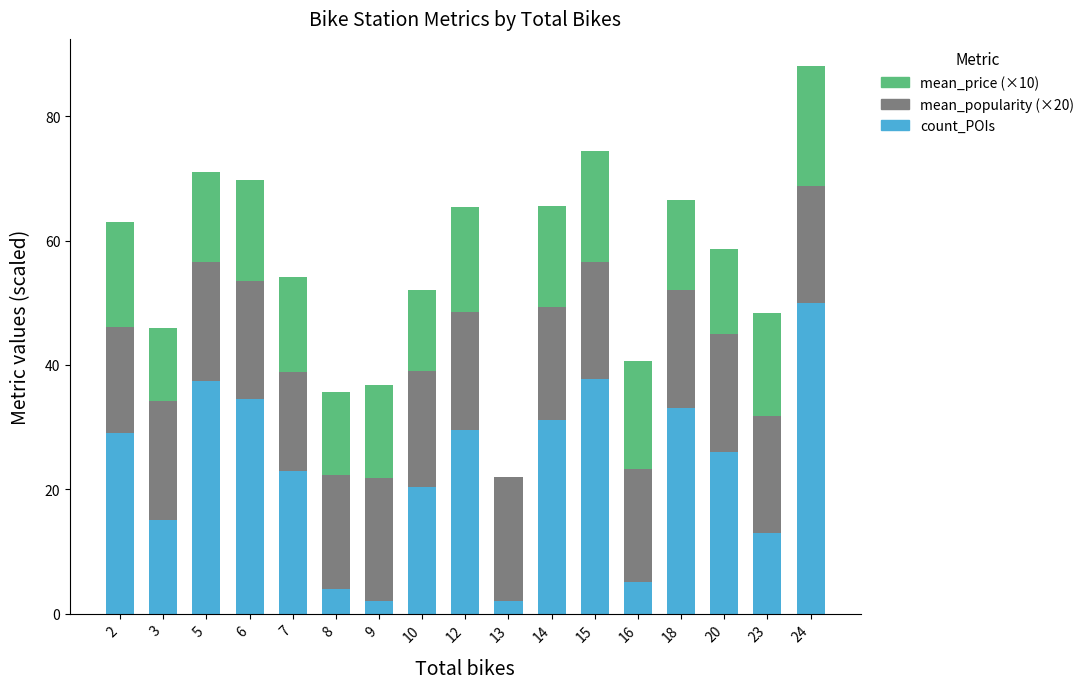

Count the number of categories in the chart.

17